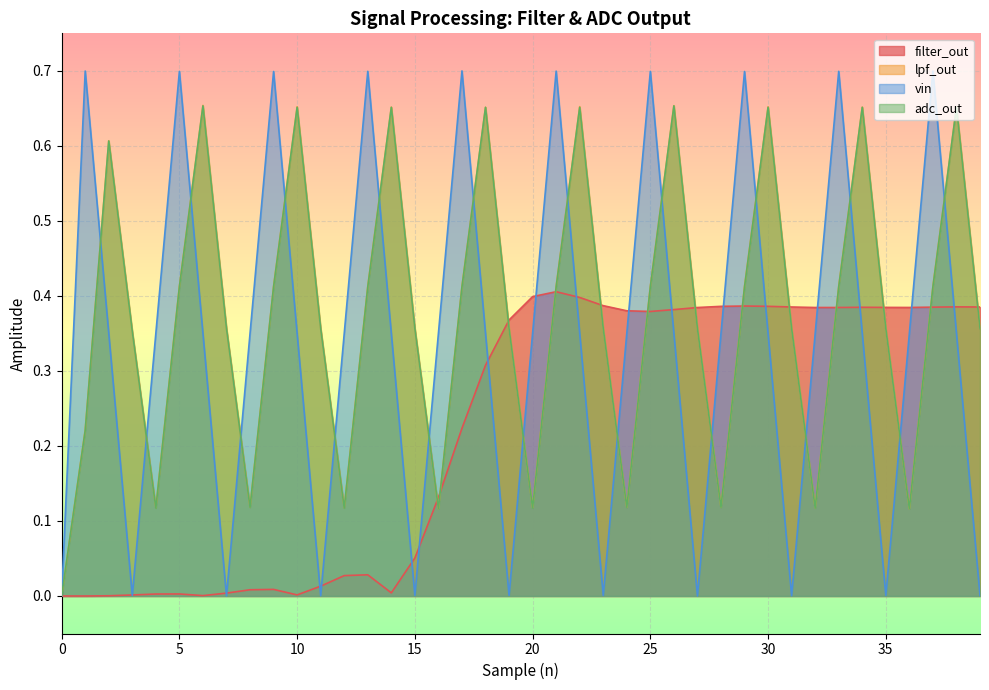

True or false: lpf_out has a value of -0.3 at 0.

False